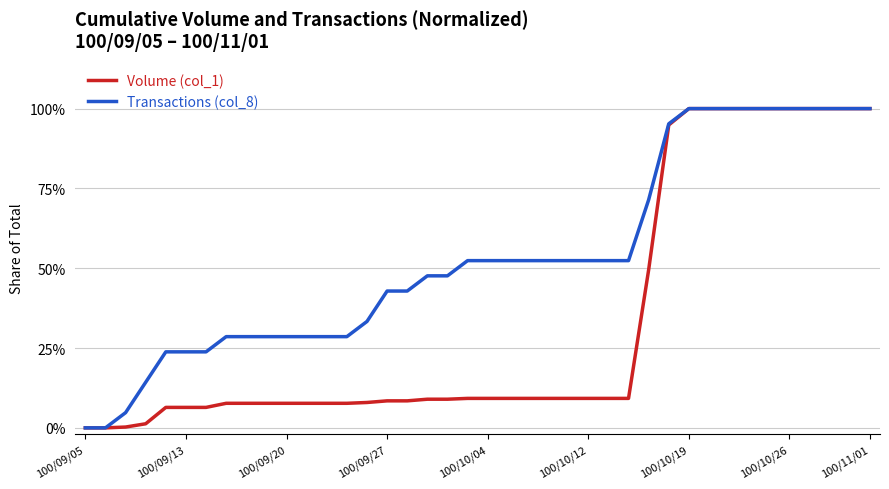

What is the difference between the maximum and minimum values in the Volume (col_1) series?

1.0